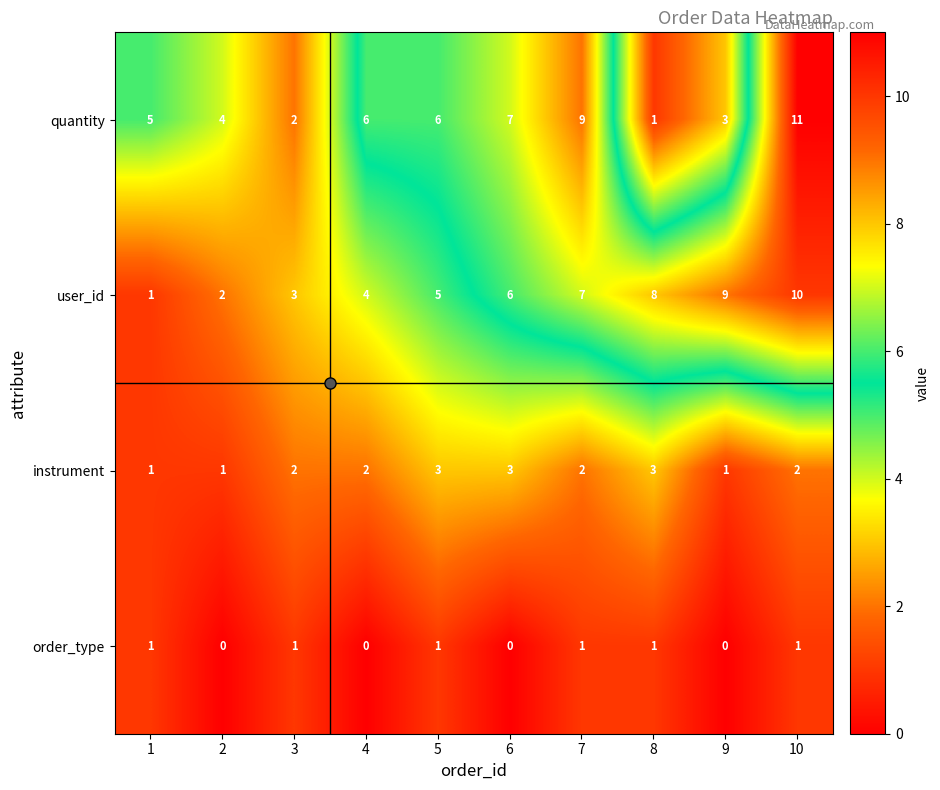

Rank the series at 9 from lowest to highest value.

order_type, instrument, quantity, user_id